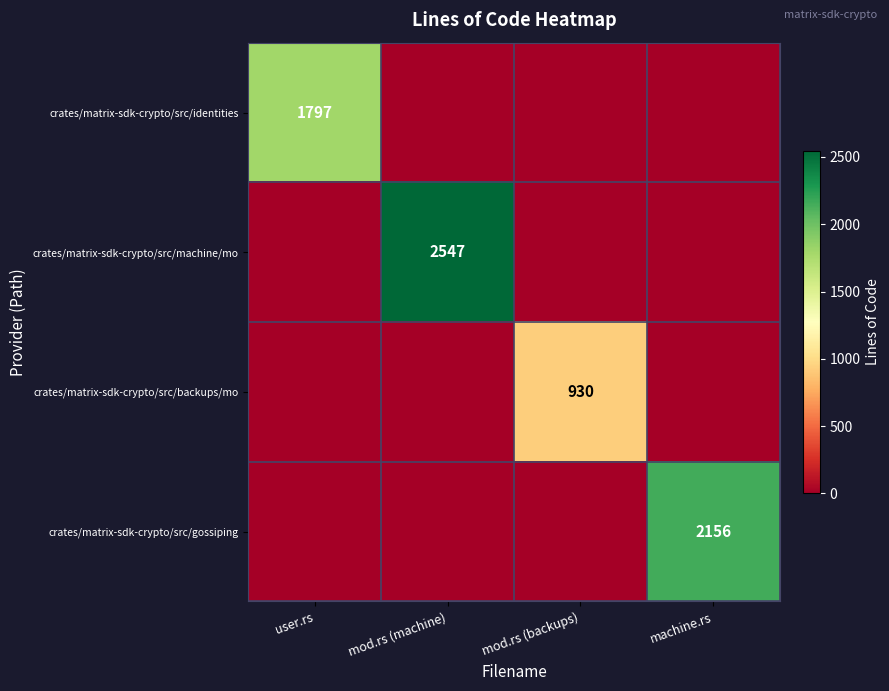

Is it true that crates/matrix-sdk-crypto/src/identities equals 3126 at user.rs?

False